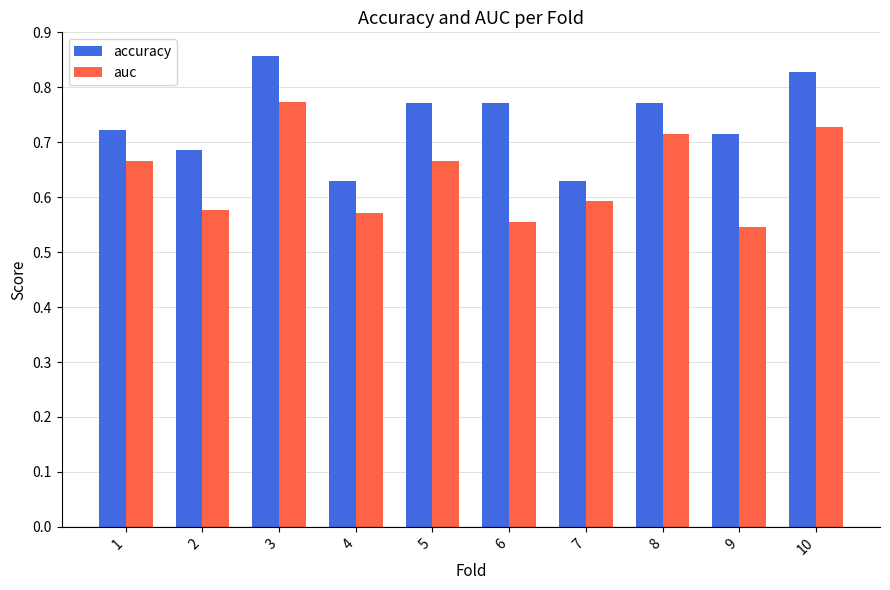

What are all the series names shown in the legend?

accuracy, auc